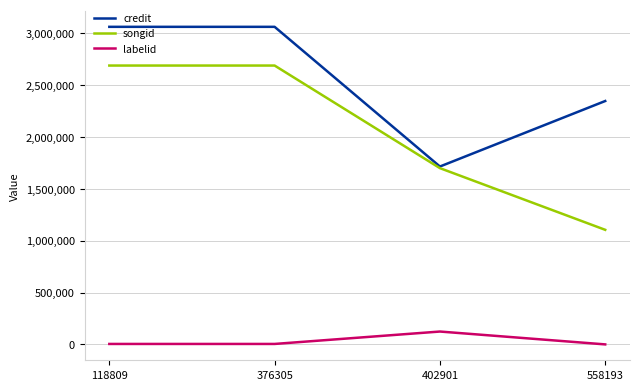

At 118809, list the series in order from smallest to largest.

labelid, songid, credit